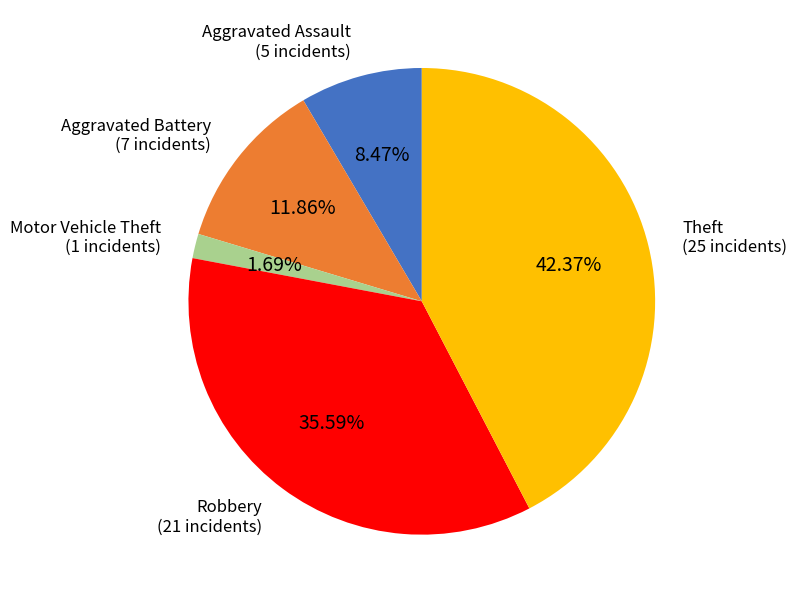

What is the smallest slice in the pie chart?

Motor Vehicle Theft